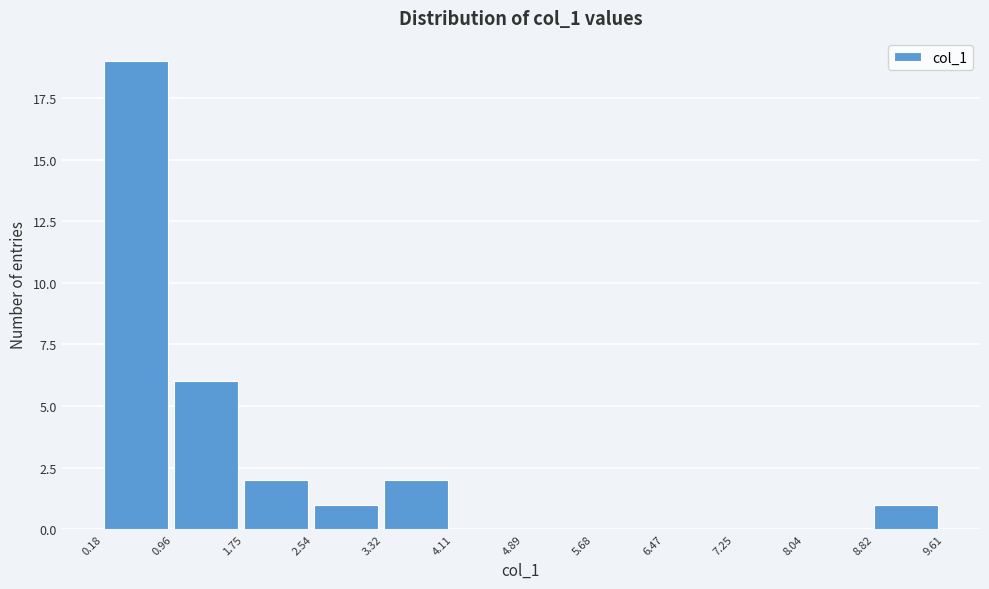

Reading left to right, transcribe this chart: for each bar, give the range it covers on the x-axis and its height. The values are not printed on the chart, so give them approximately, as read against the axis.

0.18 to 0.96: 19
0.96 to 1.75: 6
1.75 to 2.54: 2
2.54 to 3.32: 1
3.32 to 4.11: 2
4.11 to 4.89: 0
4.89 to 5.68: 0
5.68 to 6.47: 0
6.47 to 7.25: 0
7.25 to 8.04: 0
8.04 to 8.82: 0
8.82 to 9.61: 1